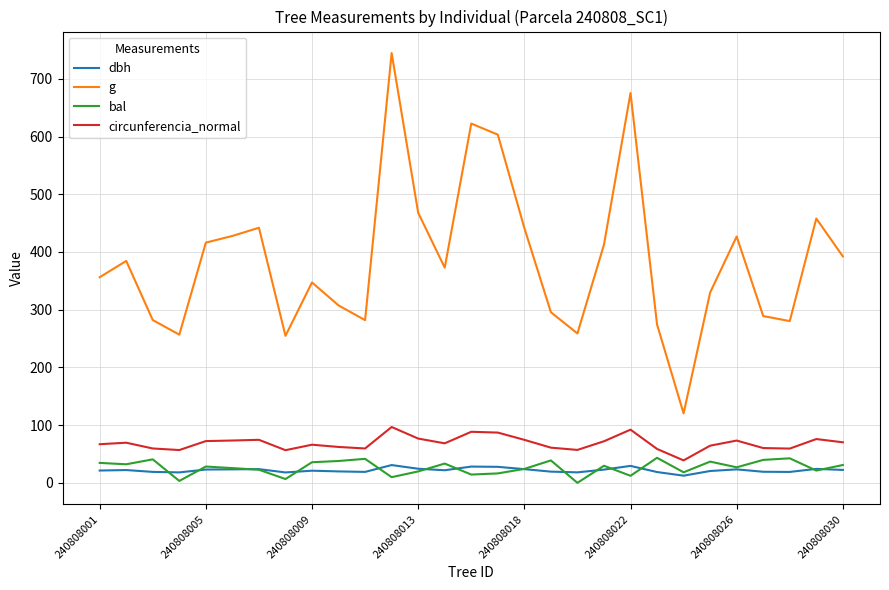

In circunferencia_normal, how many points are higher than both neighbors (excluding endpoints)?

8